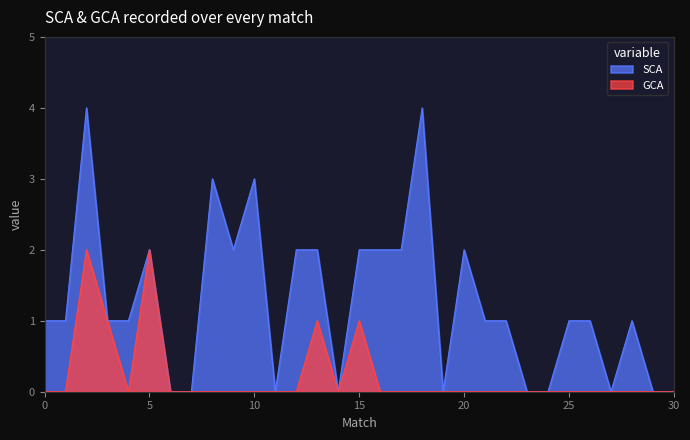

True or false: GCA has a value of 0 at 15.

False